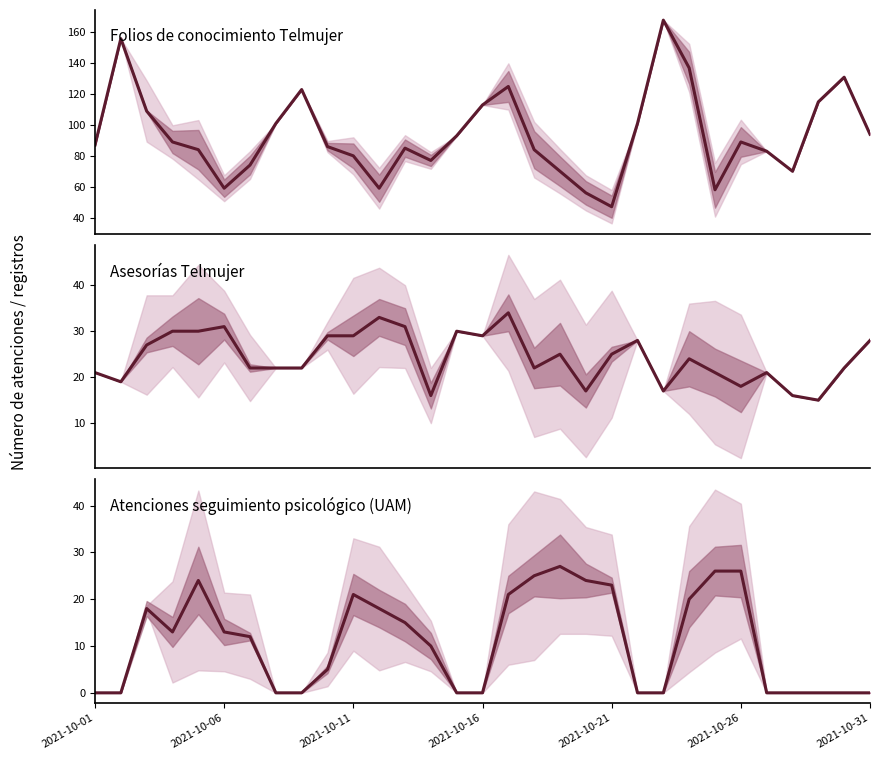

How many values in the Atenciones seguimiento psicológico (UAM) series are below 12?

15